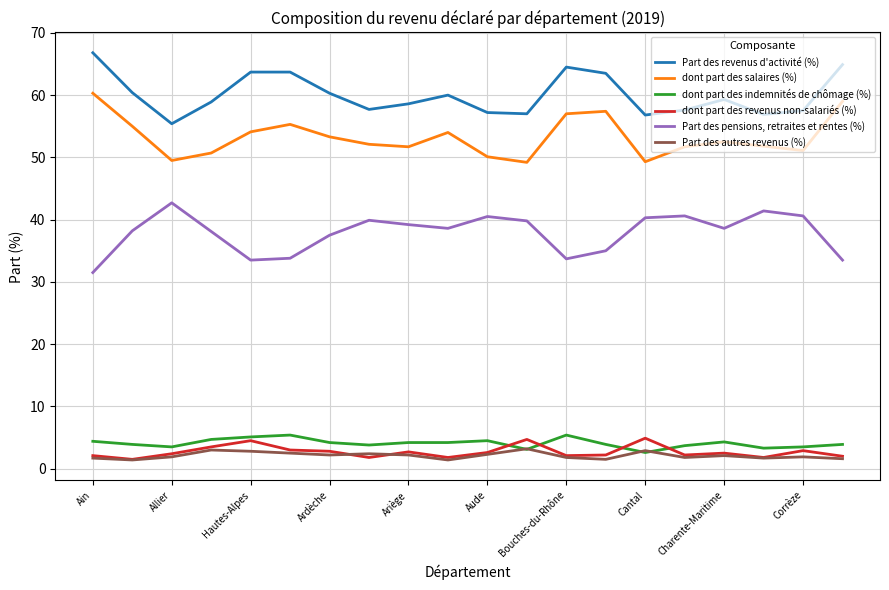

Which series has the largest total across all categories?

Part des revenus d'activité (%)